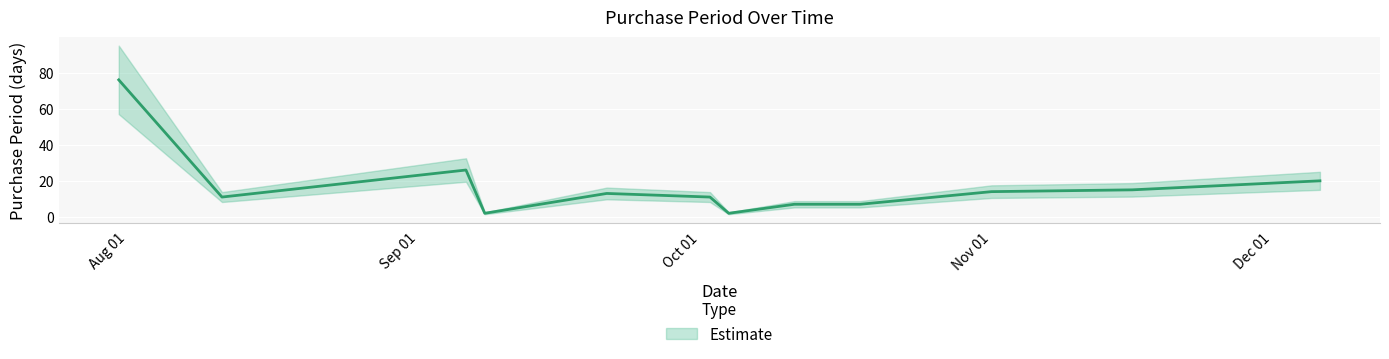

At which label is the value closest to 39?

2017-09-06